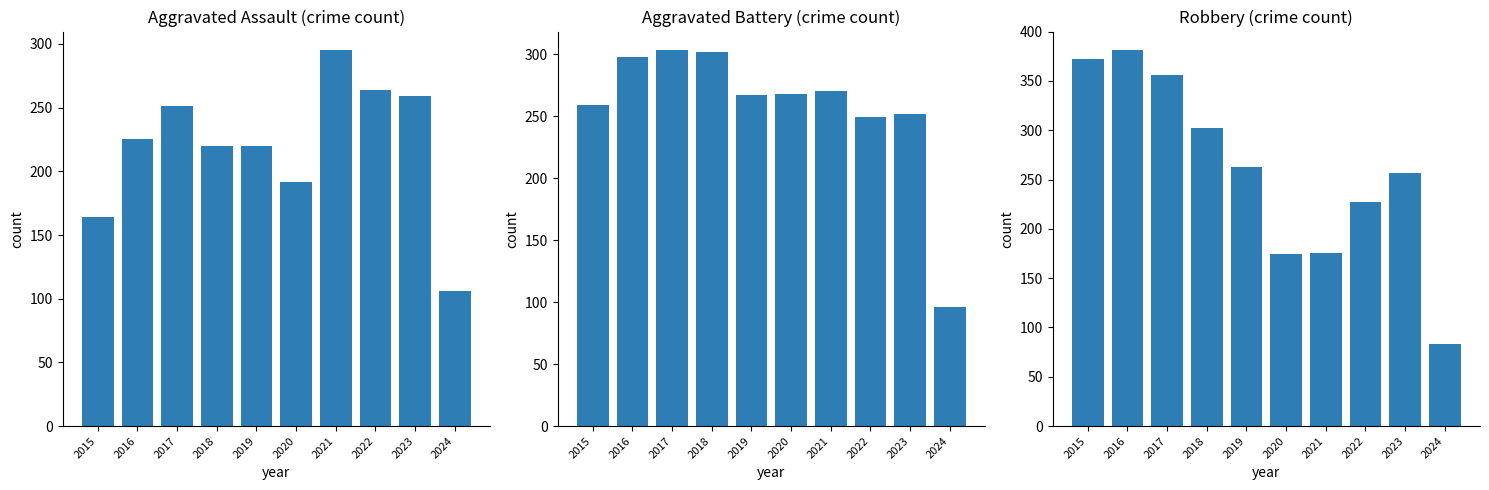

Read the Robbery value at 2023, to the nearest 50.

250